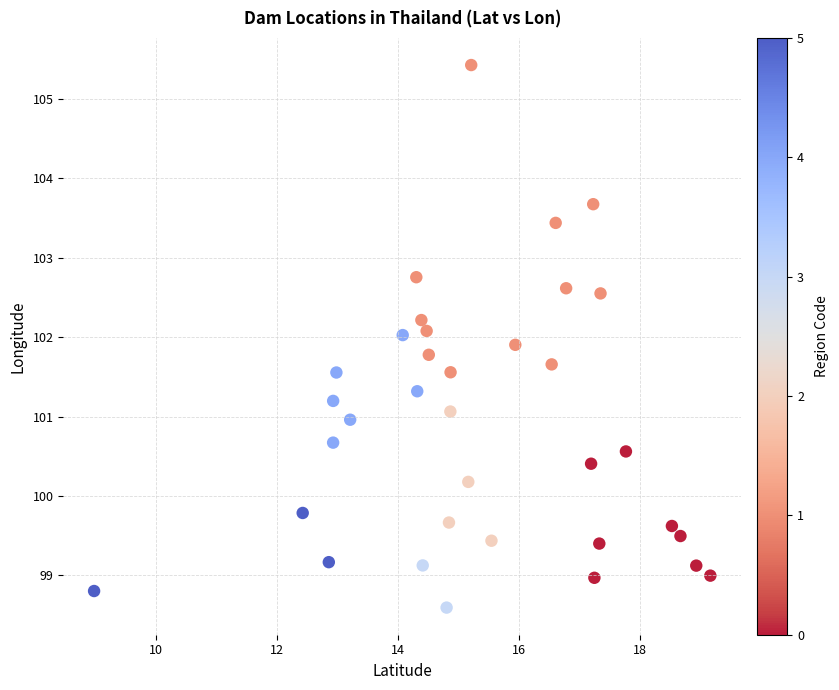

What is the range of Y values (max minus min)?

6.8